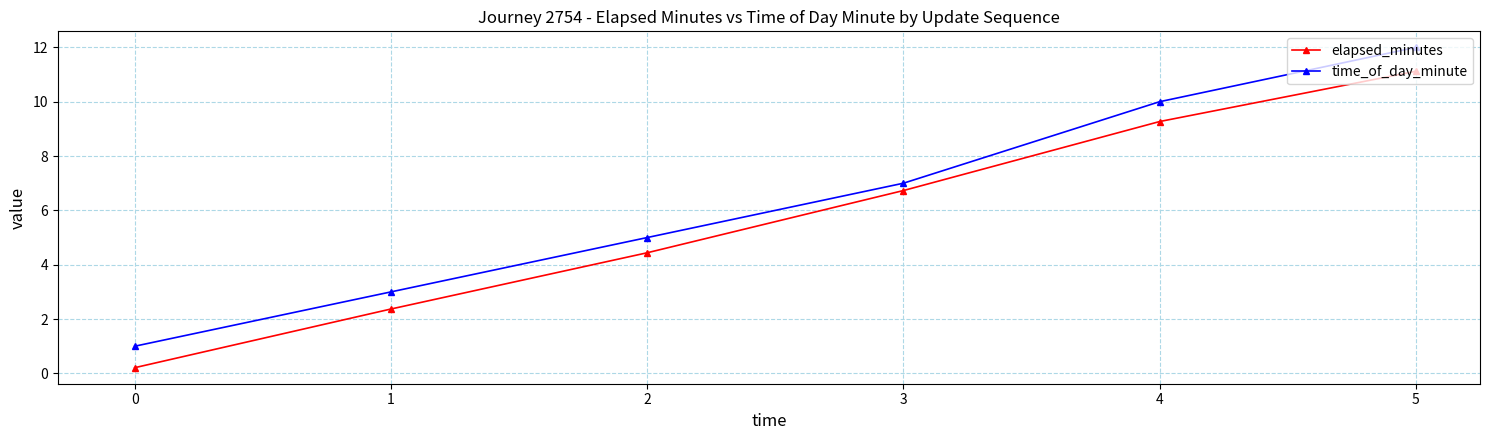

What is the value of the time_of_day_minute point at the 4th from the left?

7.0